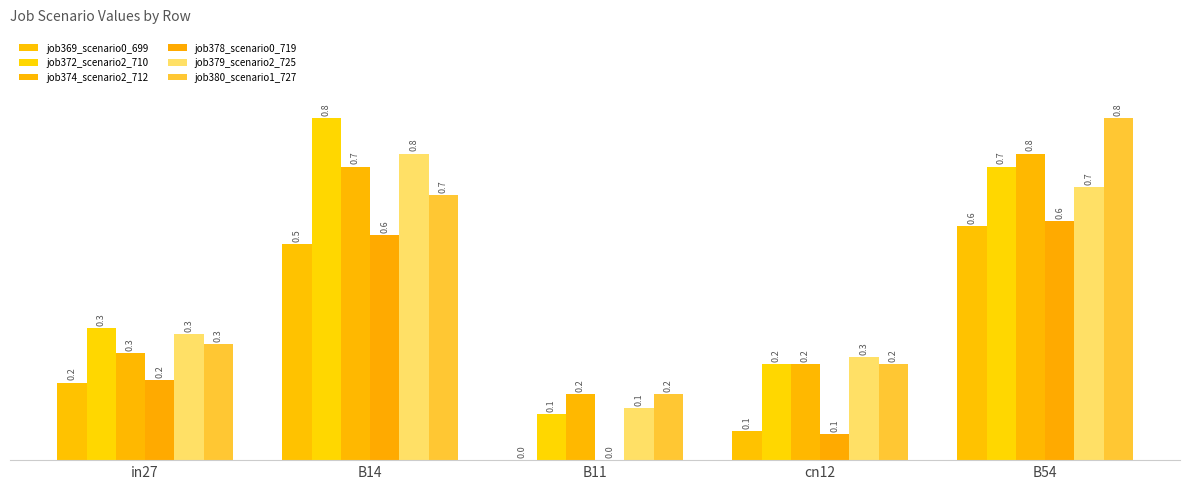

At how many categories does at least one series exceed 0?

5